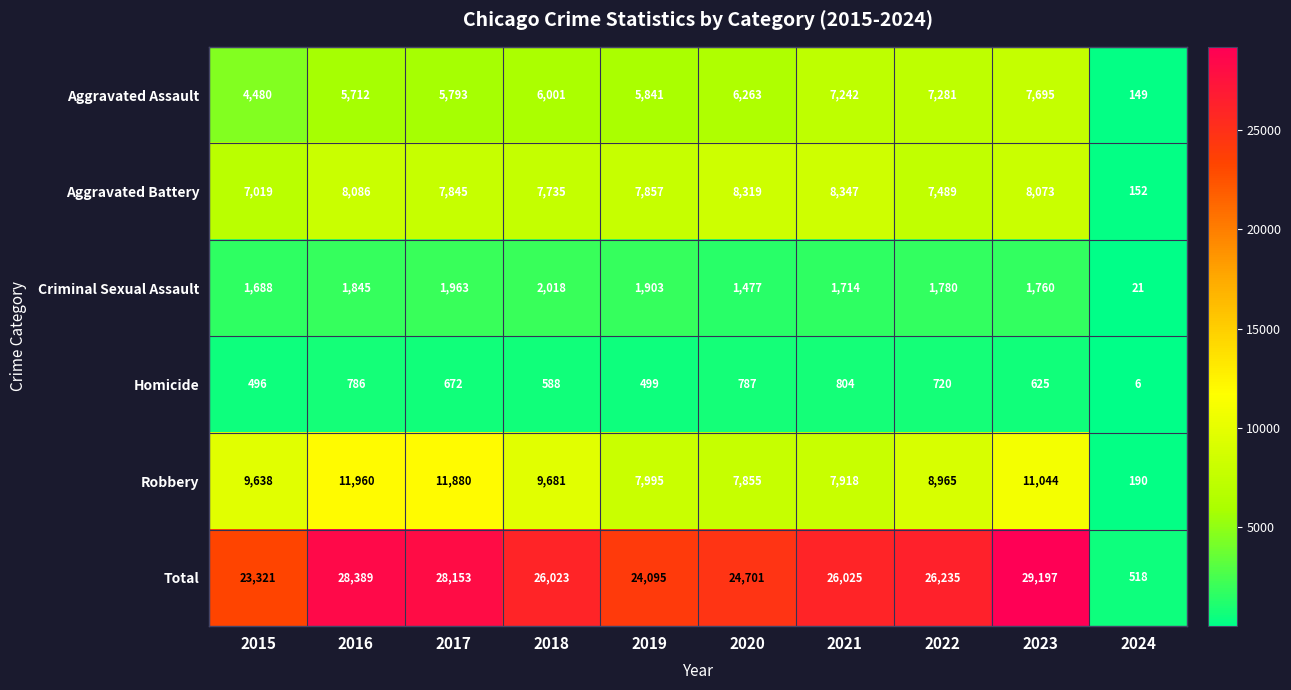

Is it true that Aggravated Assault equals 216 at 2024?

False